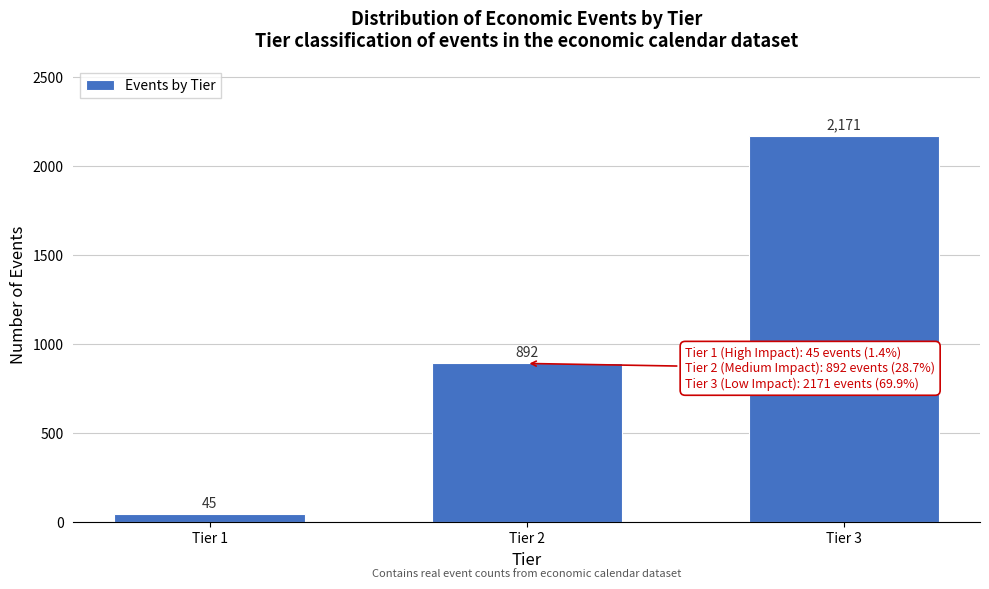

Reading left to right, transcribe all the data shown in this chart.

45	892	2171